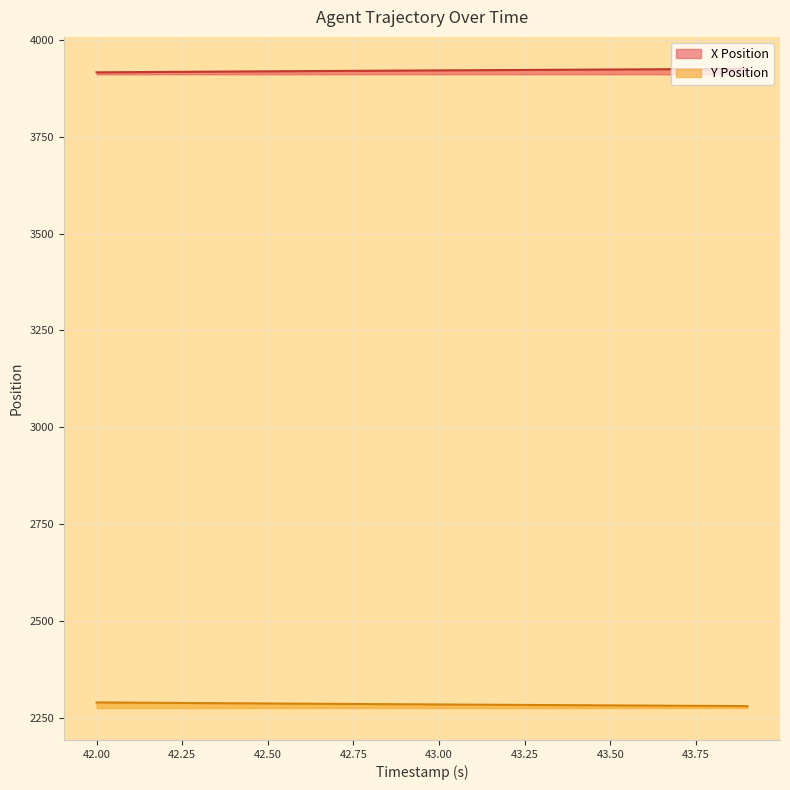

True or false: Y Position has a value of 2287.3 at 42.50.

True